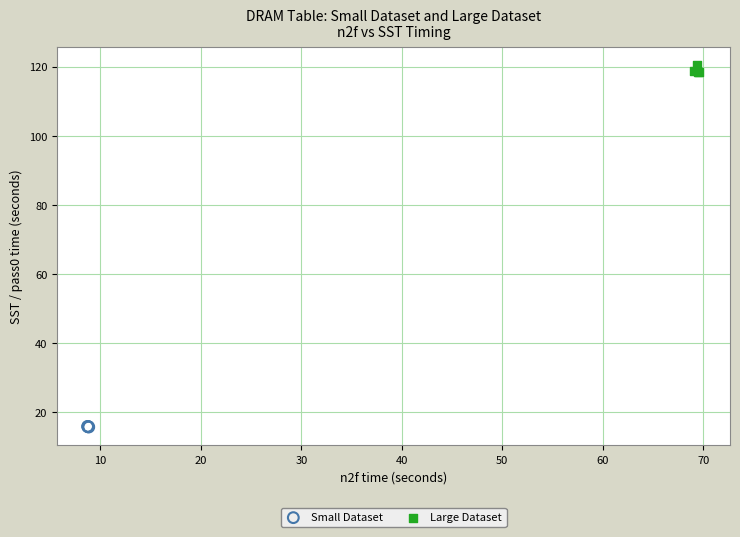

Which series contains the lowest Y value?

Small Dataset